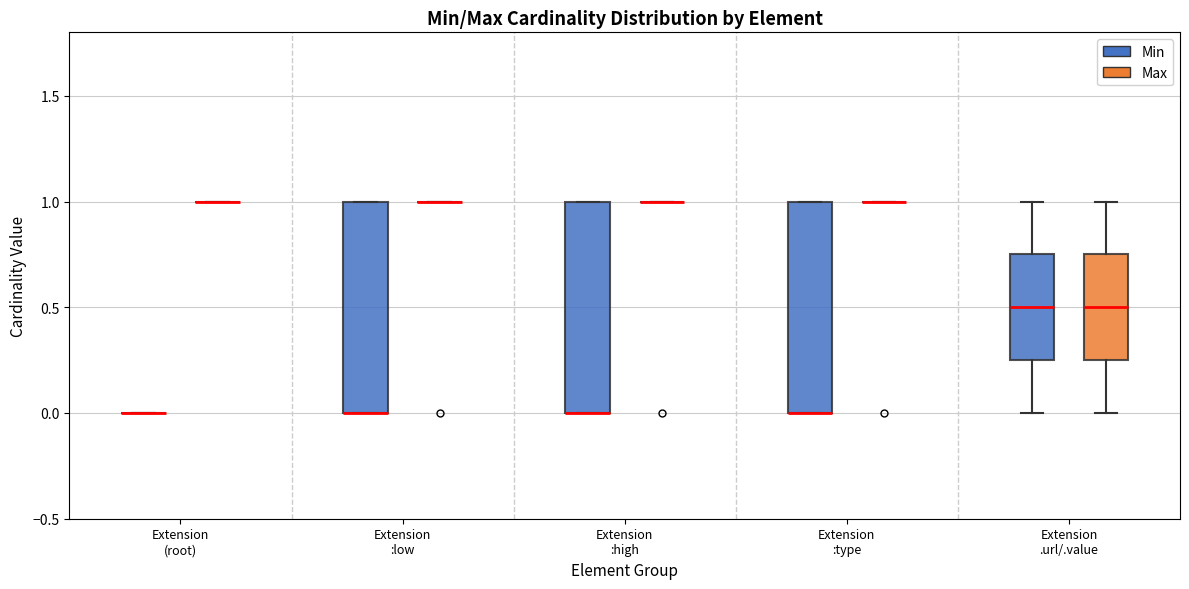

Reading left to right, transcribe this box plot: for each box, give where its median line is, the range the box spans, and where its two whiskers end, as read against the y-axis. The values are not printed on the chart, so give them approximately, as read against the axis.

Extension (root) (Min): box collapsed to a line at 0.00, whiskers 0.00 to 0.00
Extension (root) (Max): box collapsed to a line at 1.00, whiskers 1.00 to 1.00
Extension :low (Min): median 0.00 (drawn on the box's lower edge), box 0.00 to 1.00, whiskers 0.00 to 1.00
Extension :low (Max): box collapsed to a line at 1.00, whiskers 1.00 to 1.00
Extension :high (Min): median 0.00 (drawn on the box's lower edge), box 0.00 to 1.00, whiskers 0.00 to 1.00
Extension :high (Max): box collapsed to a line at 1.00, whiskers 1.00 to 1.00
Extension :type (Min): median 0.00 (drawn on the box's lower edge), box 0.00 to 1.00, whiskers 0.00 to 1.00
Extension :type (Max): box collapsed to a line at 1.00, whiskers 1.00 to 1.00
Extension .url/.value (Min): median 0.50, box 0.25 to 0.75, whiskers 0.00 to 1.00
Extension .url/.value (Max): median 0.50, box 0.25 to 0.75, whiskers 0.00 to 1.00